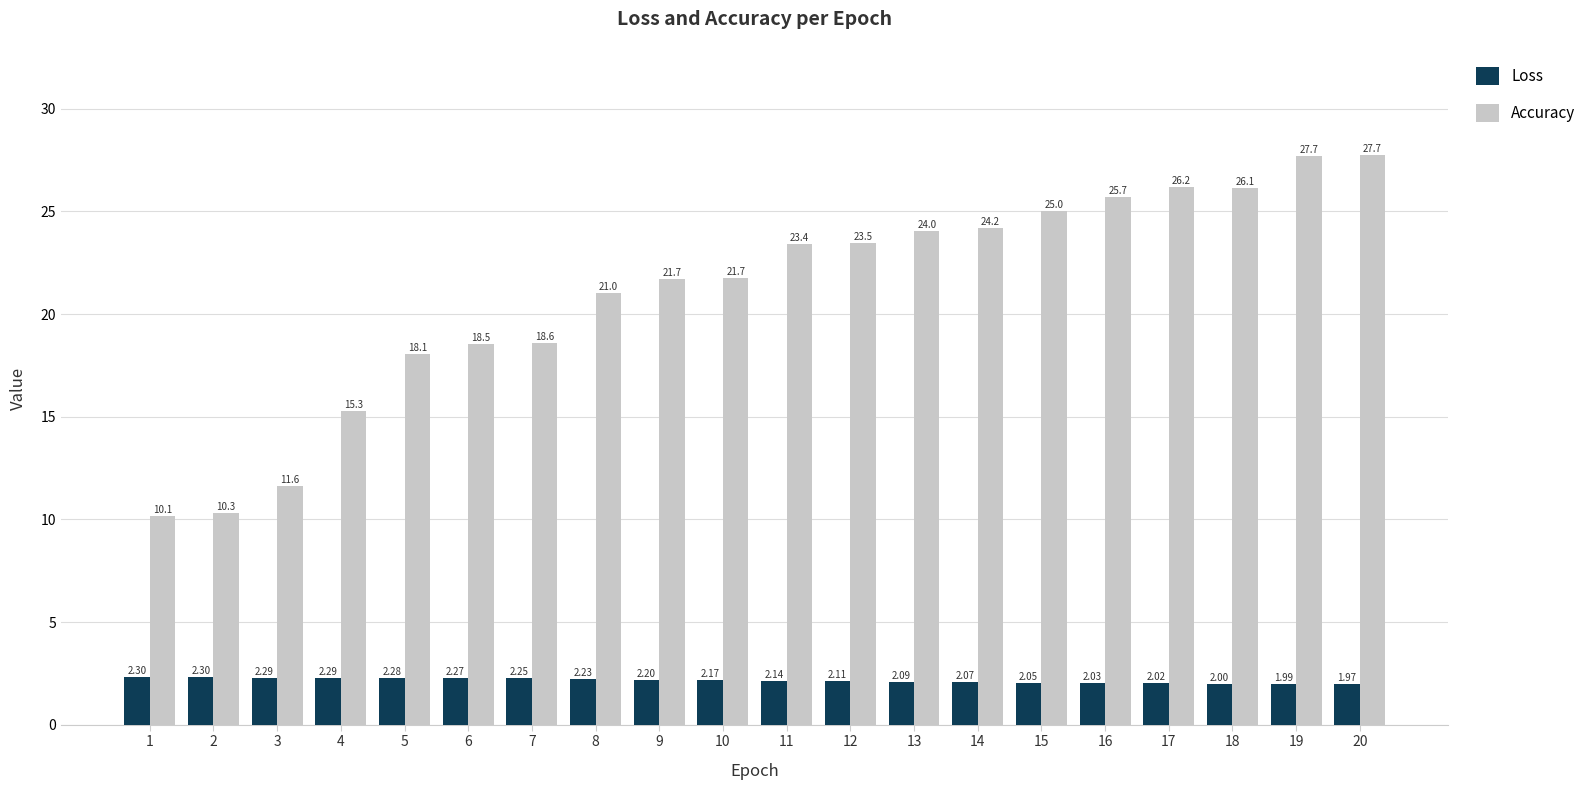

Which series has the largest total across all categories?

Accuracy